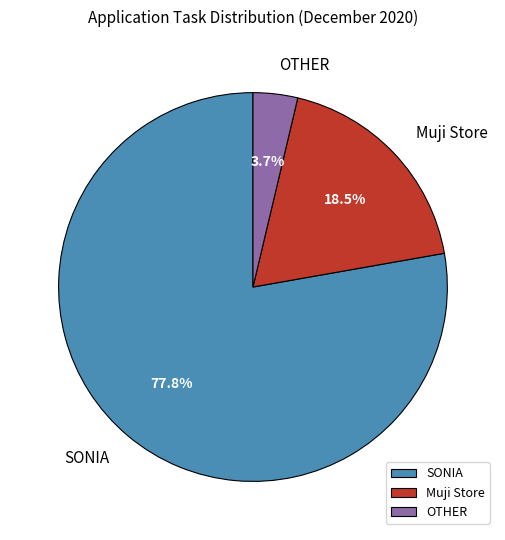

Is Muji Store the majority of the pie?

No